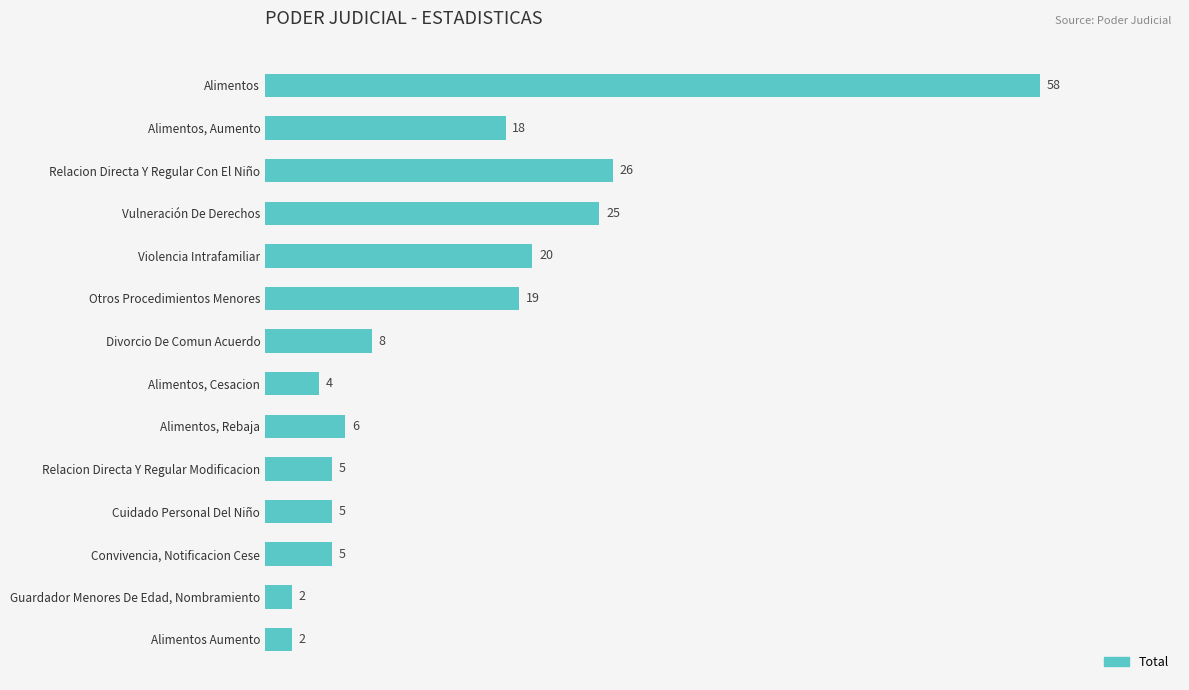

What is the maximum value shown in the chart?

58